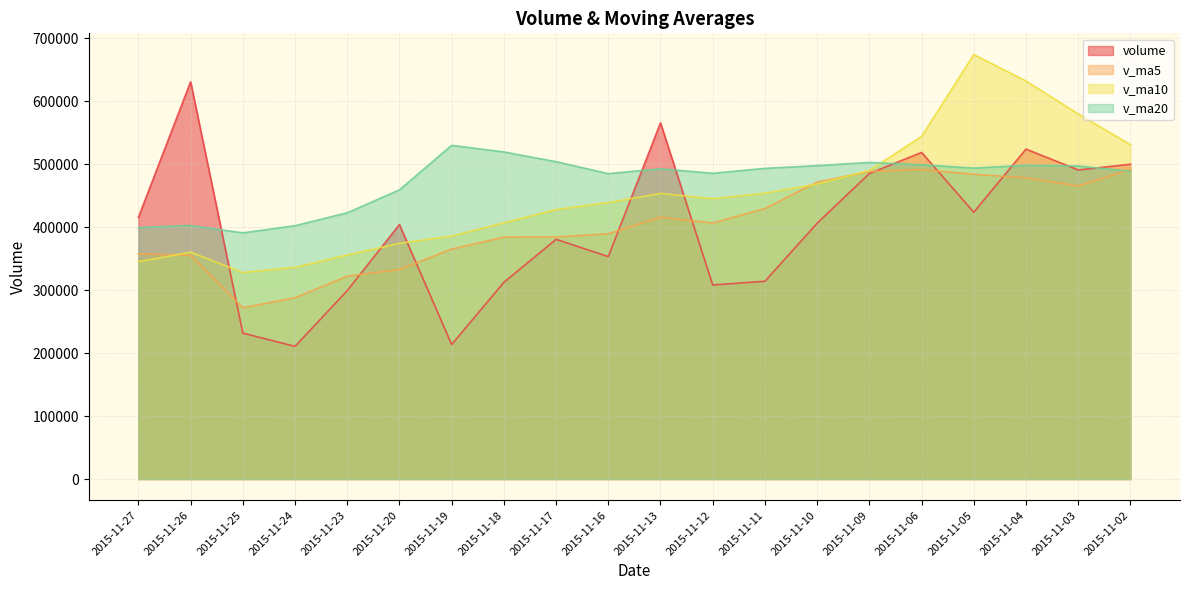

What is the value of the volume point at the 5th from the left?

299038.1